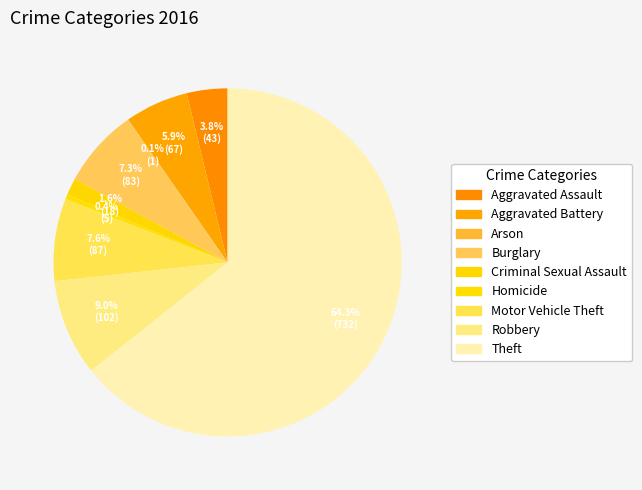

Rank the categories by value from highest to lowest.

Theft, Robbery, Motor Vehicle Theft, Burglary, Aggravated Battery, Aggravated Assault, Criminal Sexual Assault, Homicide, Arson